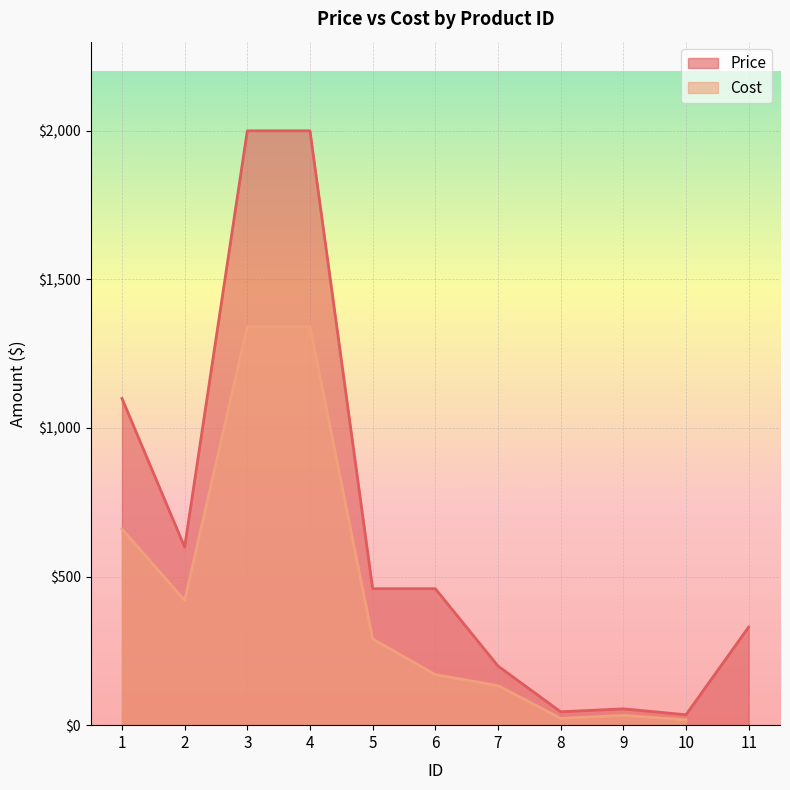

Reading left to right, extract all data points from this chart.

1=1099.0	2=599.0	3=1999.0	4=1999.0	5=459.0	6=459.0	7=199.0	8=45.0	9=55.0	10=35.0	11=330.0